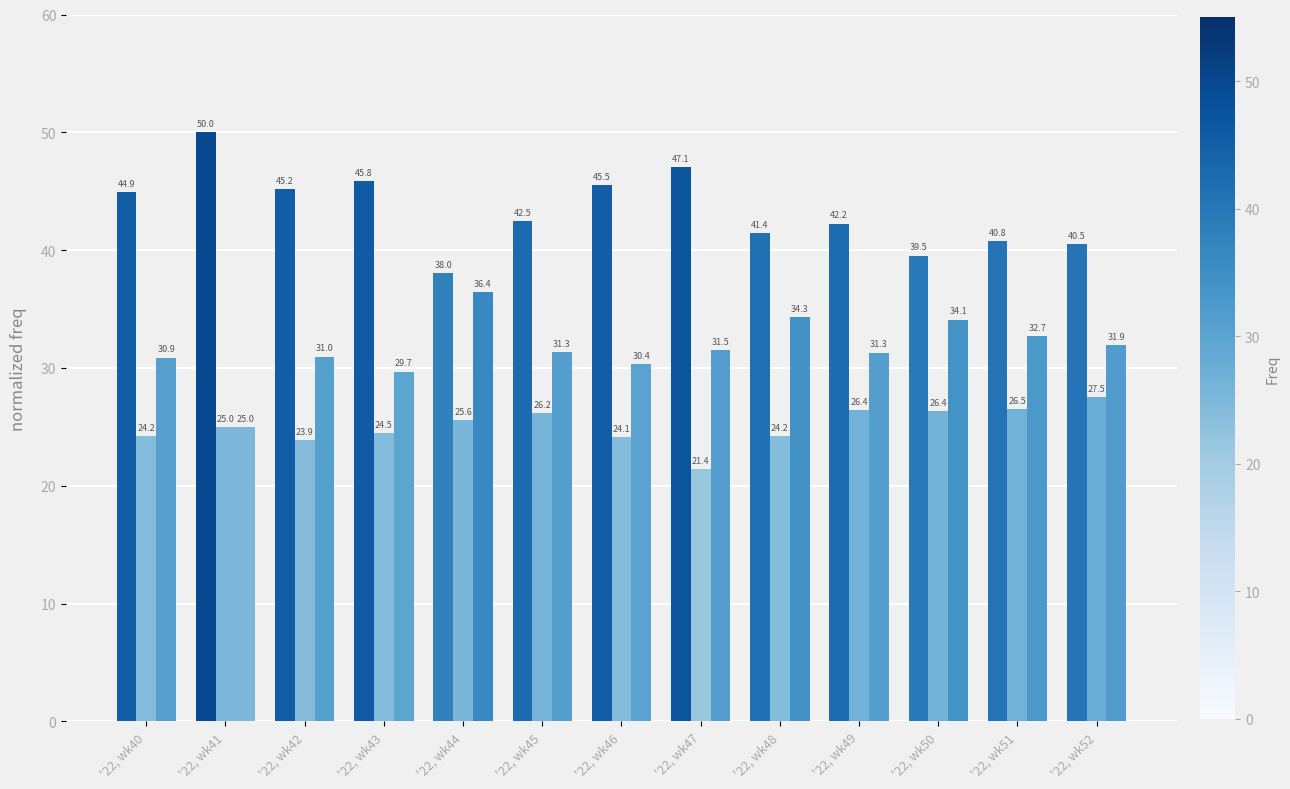

What is the greatest value displayed?

50.0